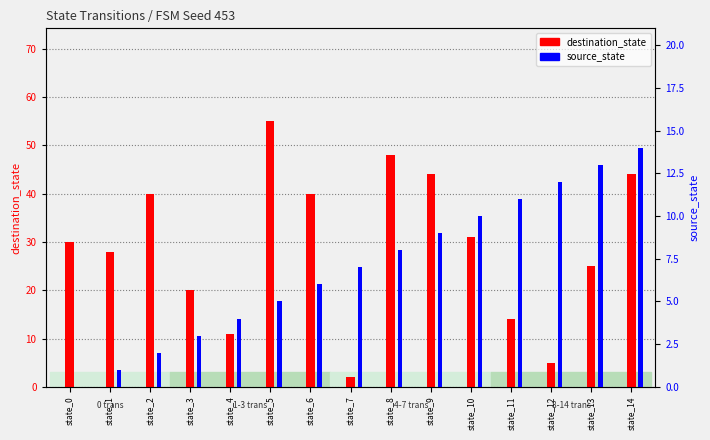

How many groups of bars are there?

15